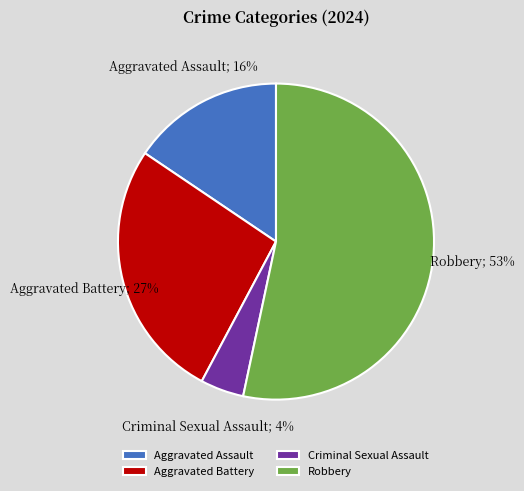

To the nearest percent, what is the difference between the Aggravated Battery and Aggravated Assault slice percentages?

11%